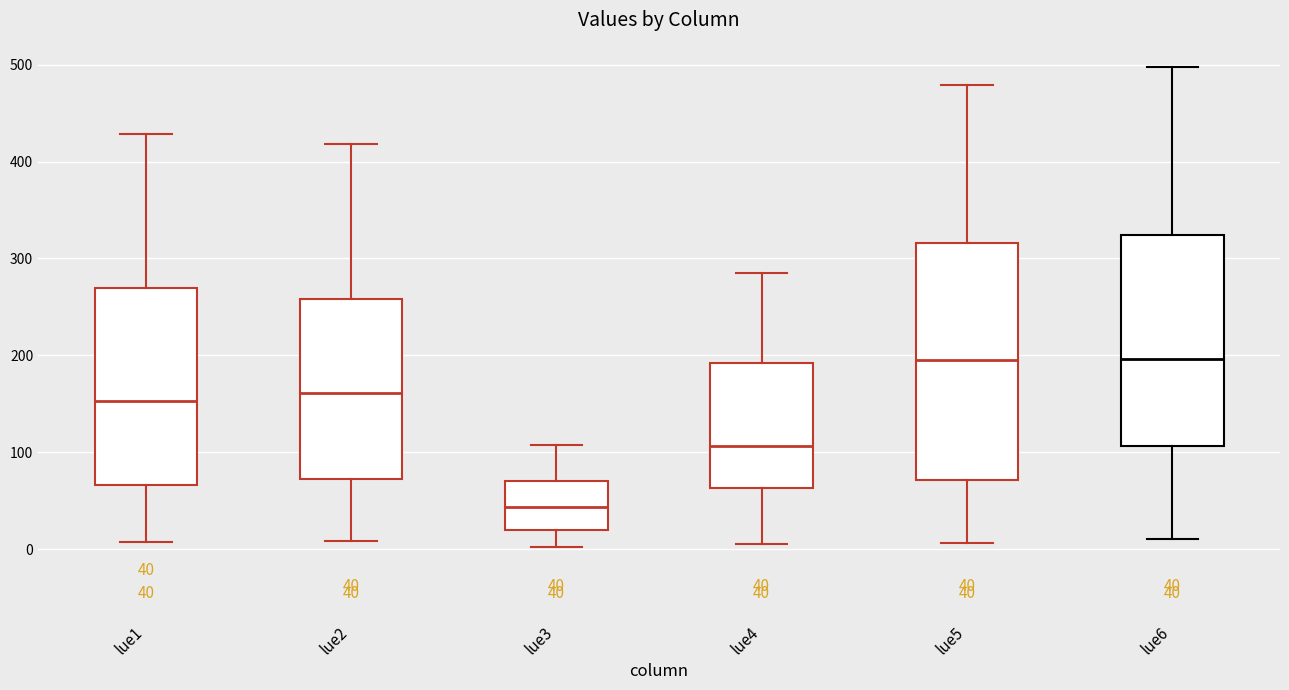

Comparing the boxes themselves (not the whiskers), which one is the tallest?

lue5